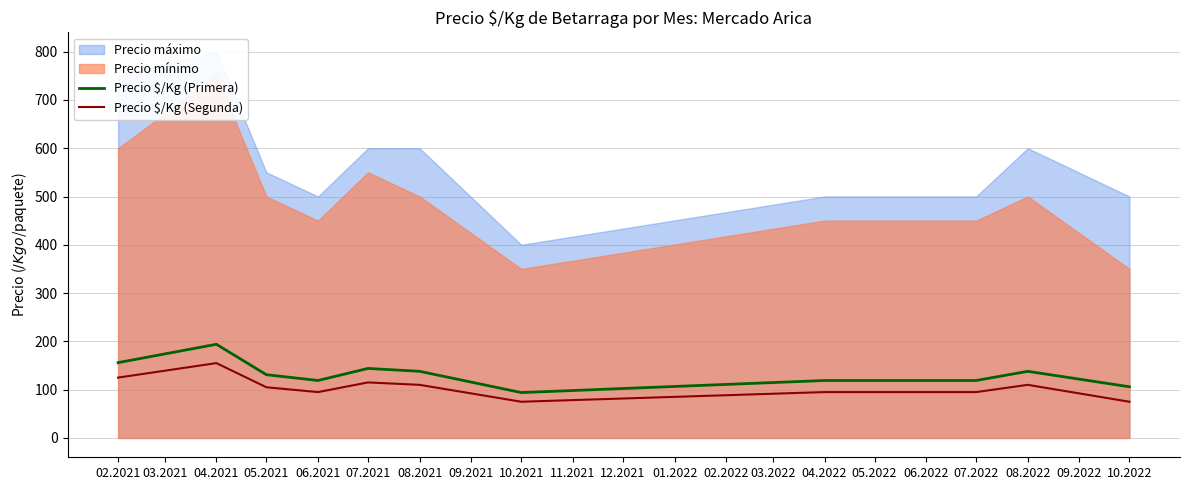

The value of Precio $/Kg (Segunda) at 08.2022 is 161. True or false?

False